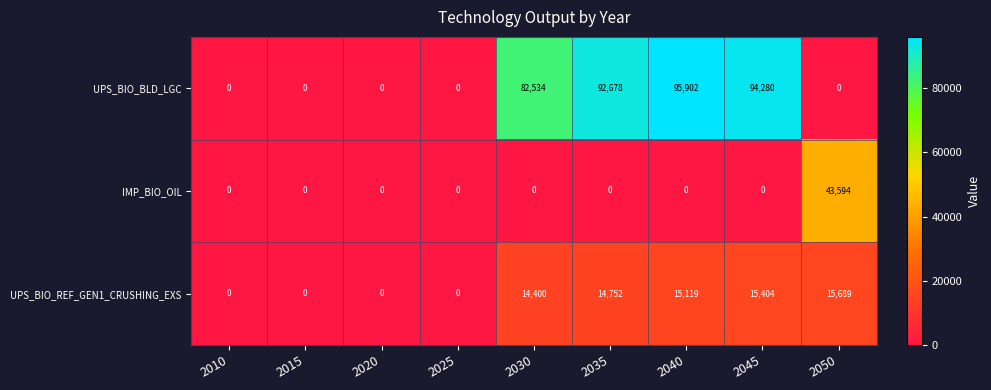

Which category has the highest value across all series?

2040